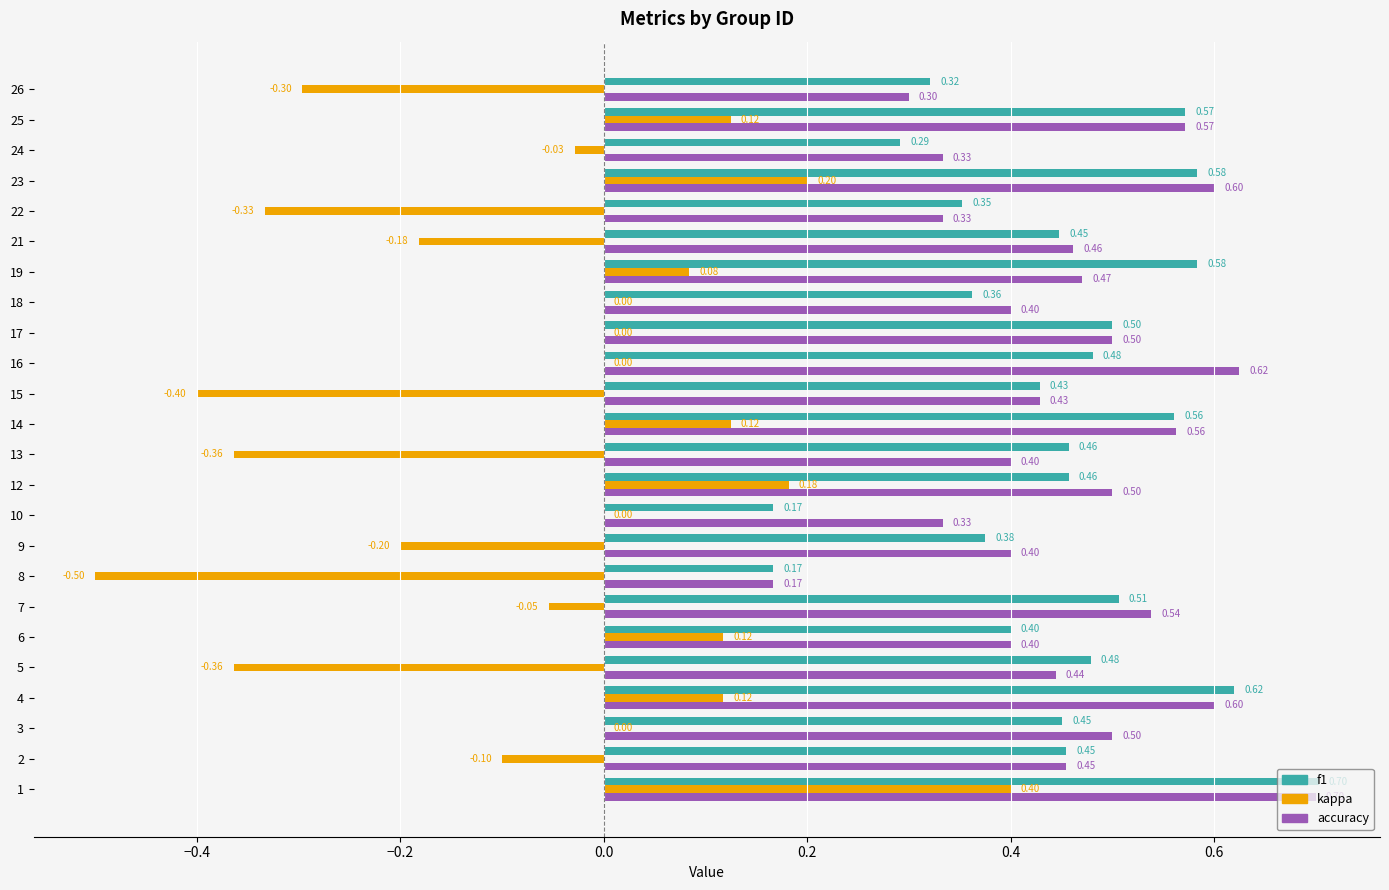

What is the sum of all f1 values?

10.7